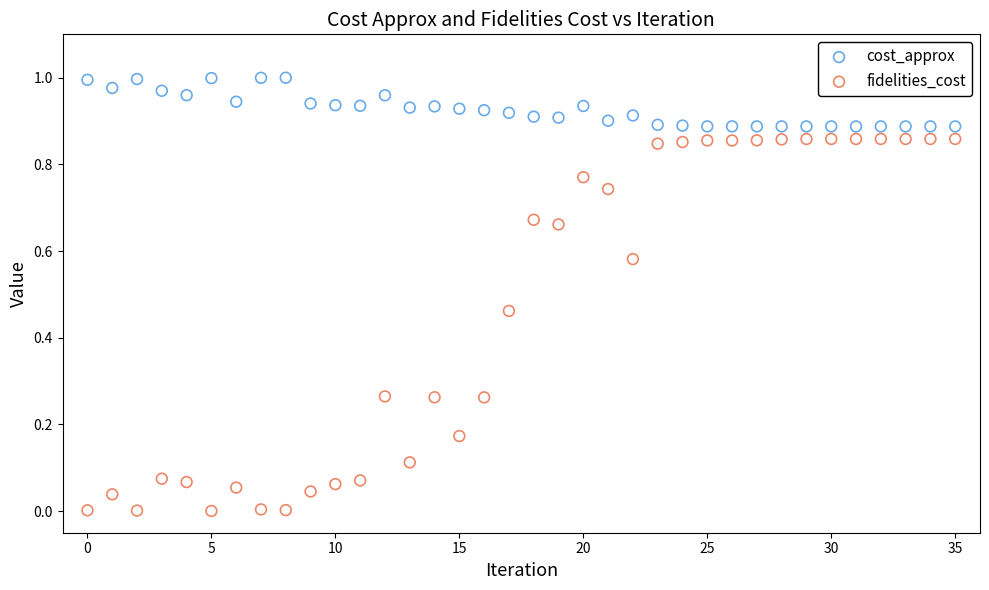

Which series reaches the maximum Y coordinate?

cost_approx